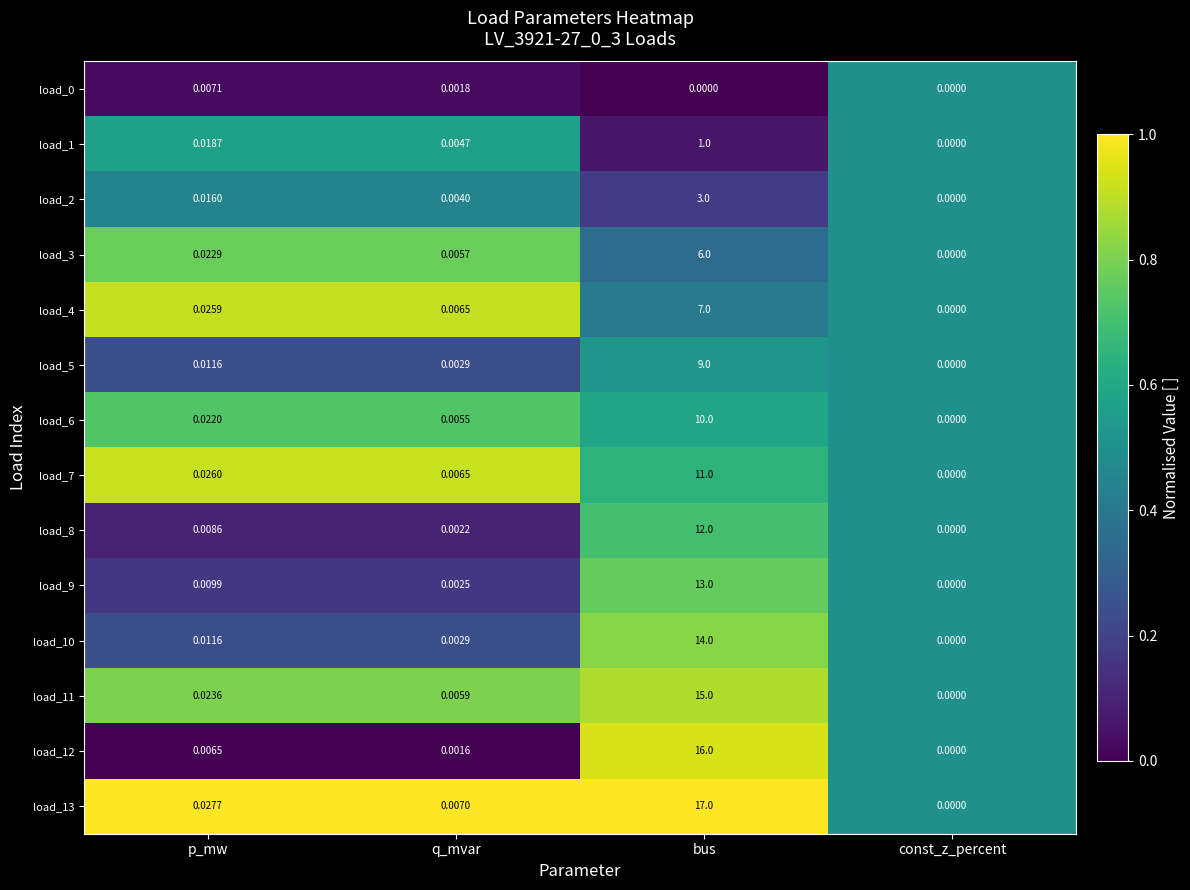

Which series has the largest total across all categories?

load_13